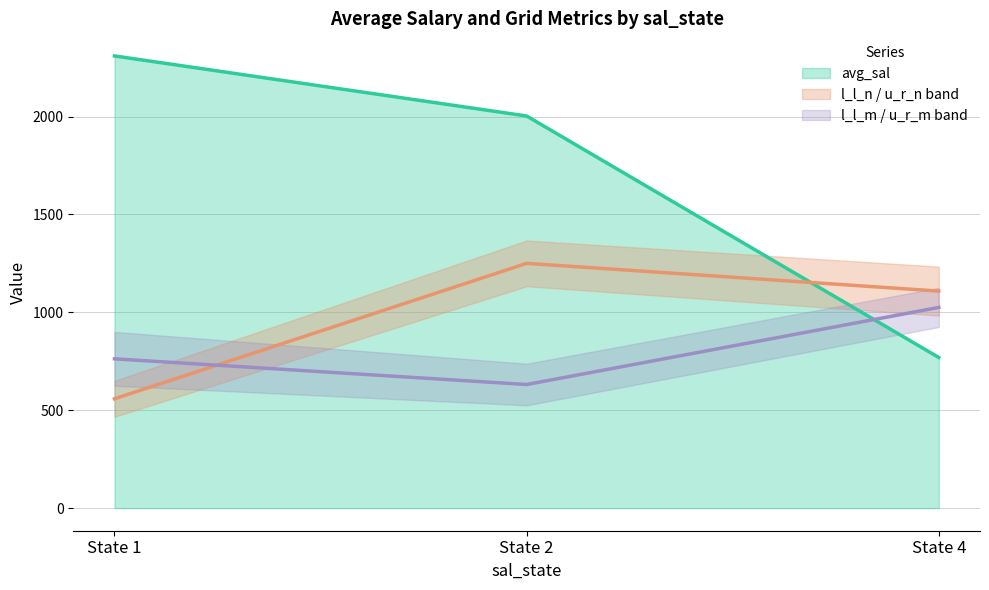

Where is avg_sal nearest to the value 1539?

State 2